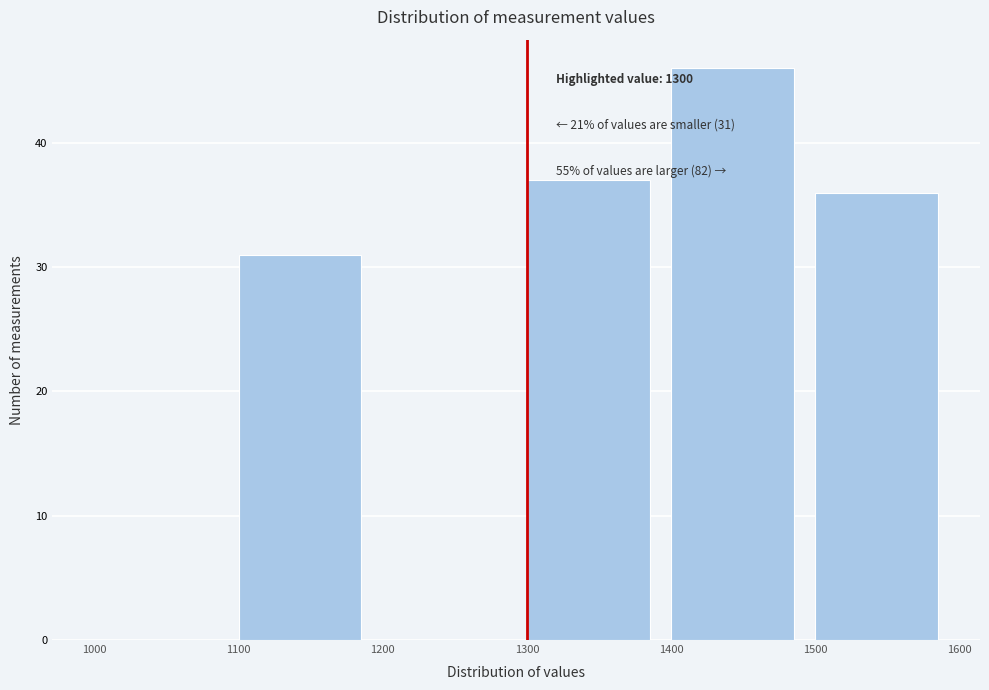

Which range on the x-axis has the tallest bar?

1400 to 1500